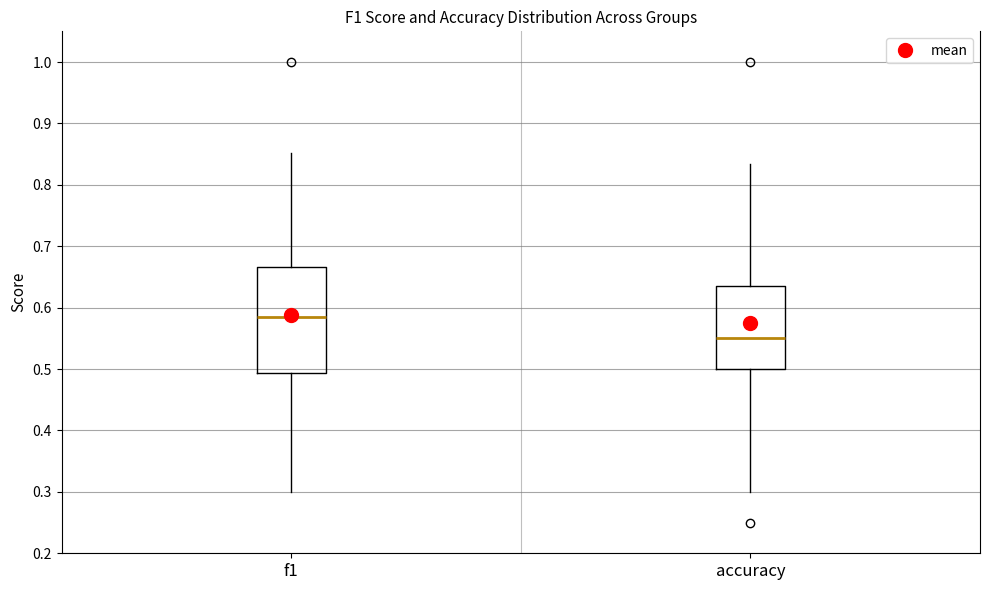

Where does the lower whisker of the box for f1 end on the y-axis? The values are not printed on the chart, so give them approximately, as read against the axis.

0.30